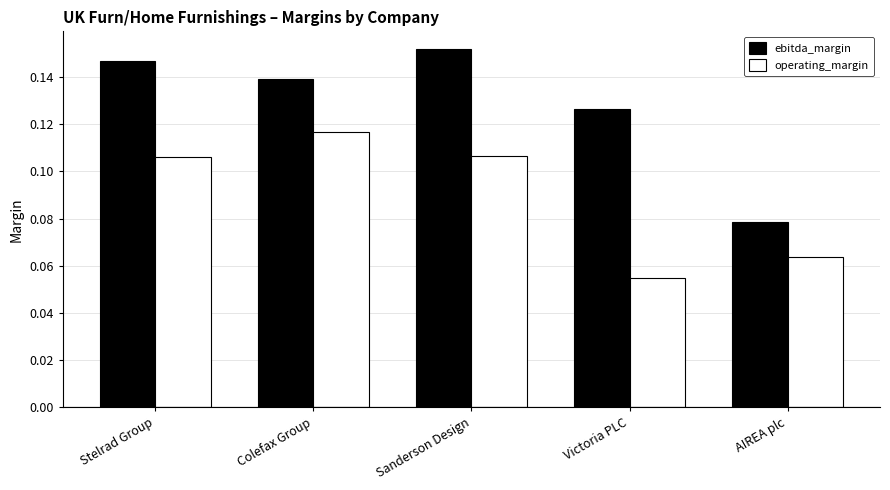

Which series has the largest total across all categories?

ebitda_margin